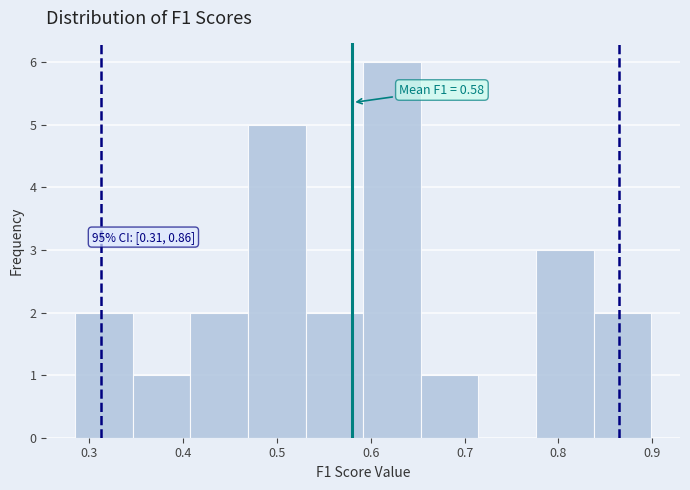

Which range on the x-axis has the tallest bar?

0.59 to 0.65